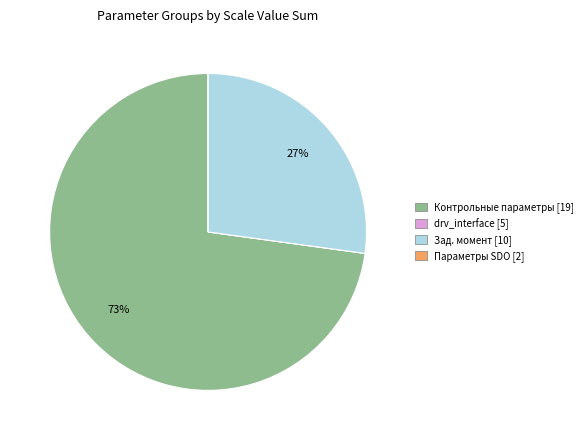

To the nearest percent, what is the average slice percentage?

25%